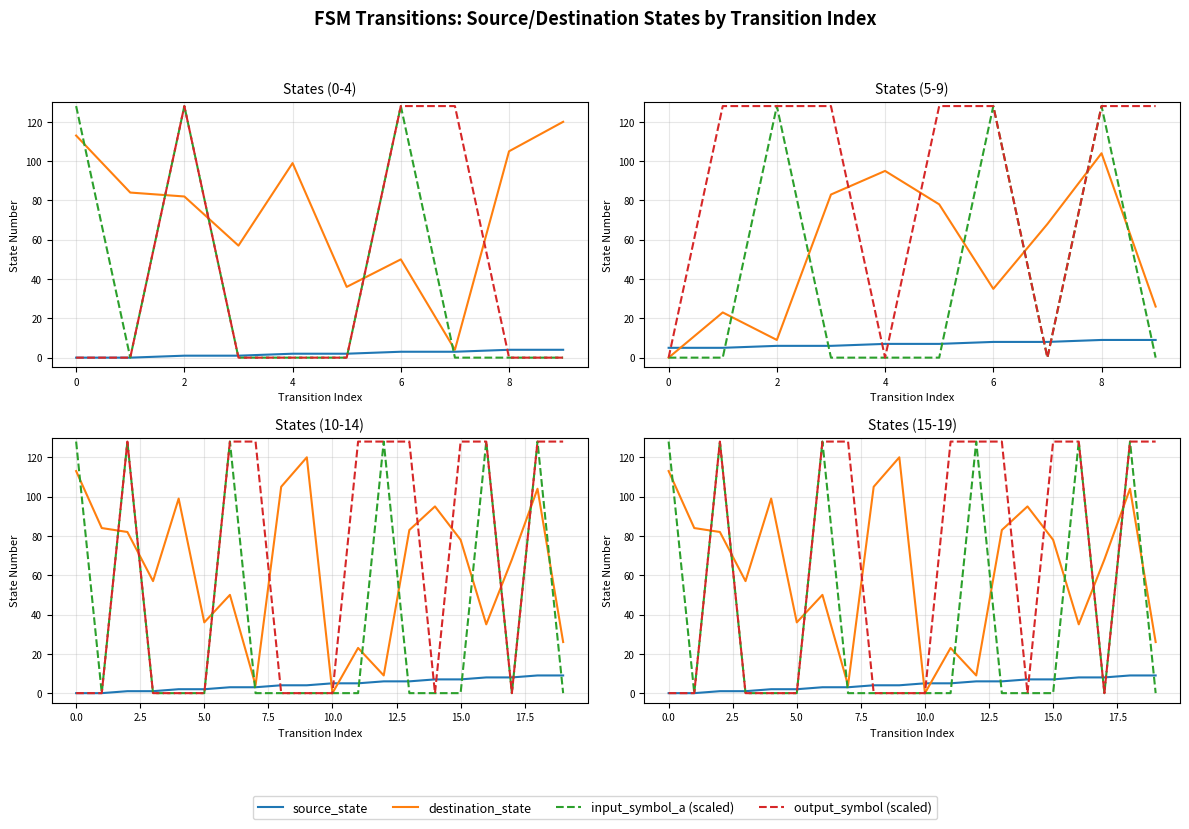

How many source_state values are between 2 and 7?

12